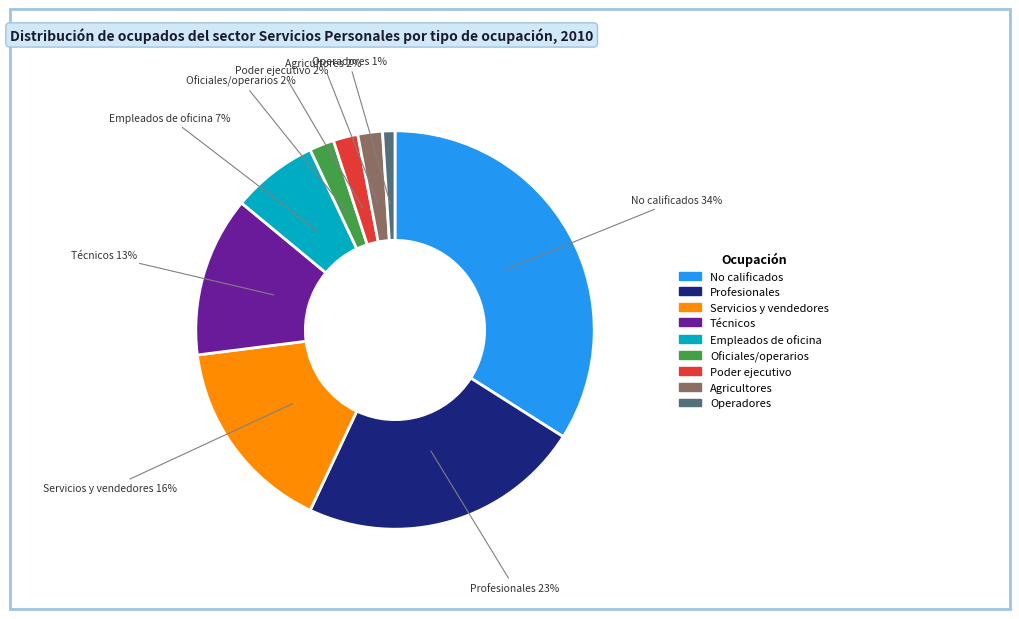

Does any single category account for the majority?

No